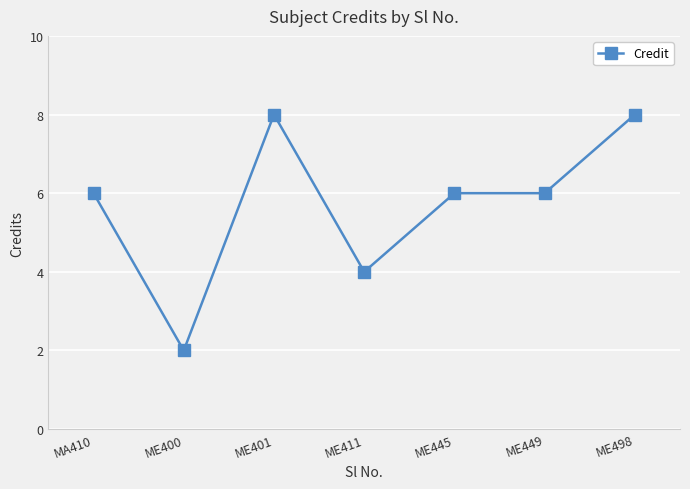

What is the label of the 6th point from the left?

ME449